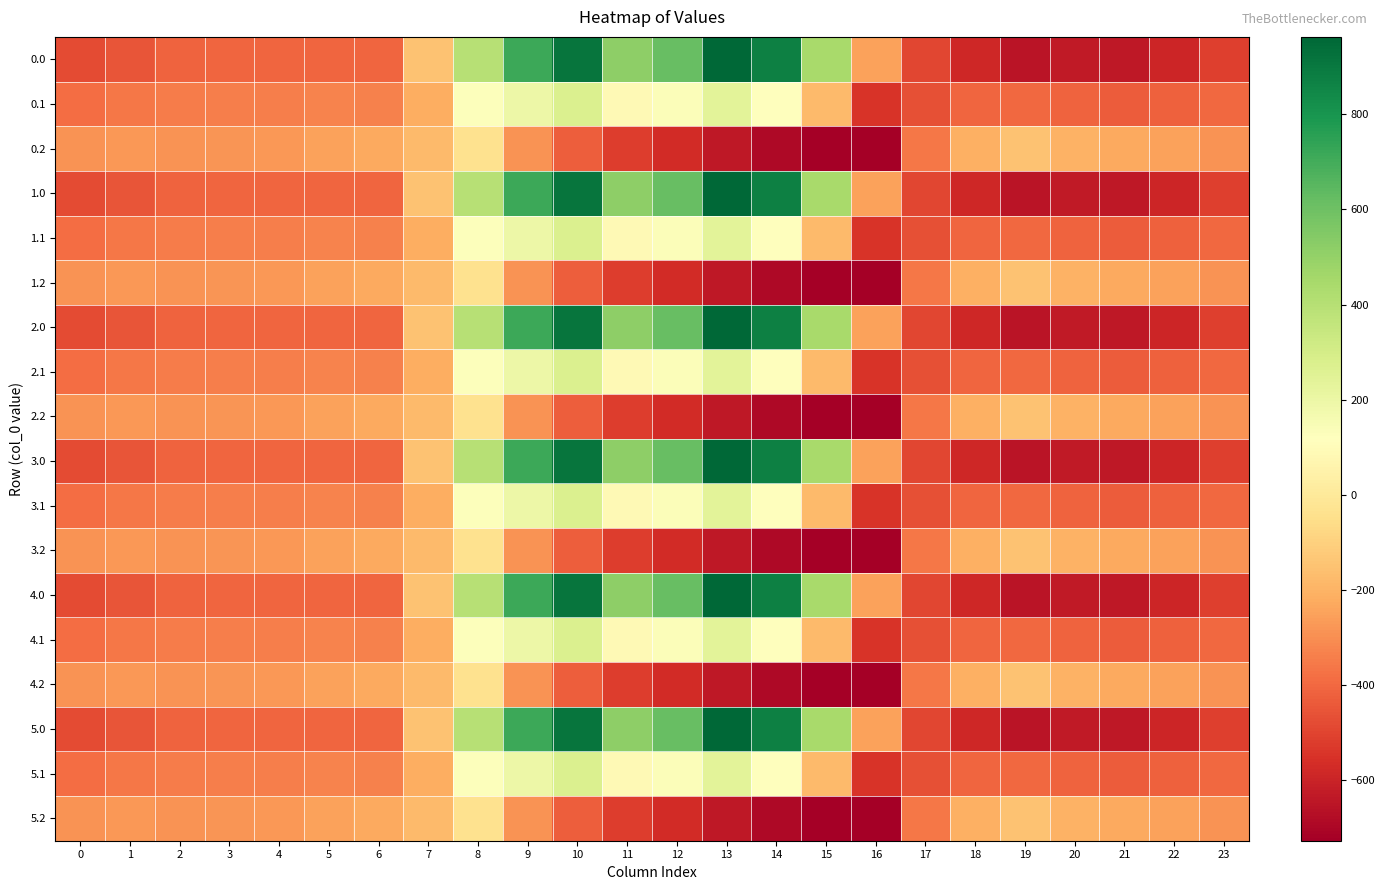

What is the total value across all series at 22?

-7557.5